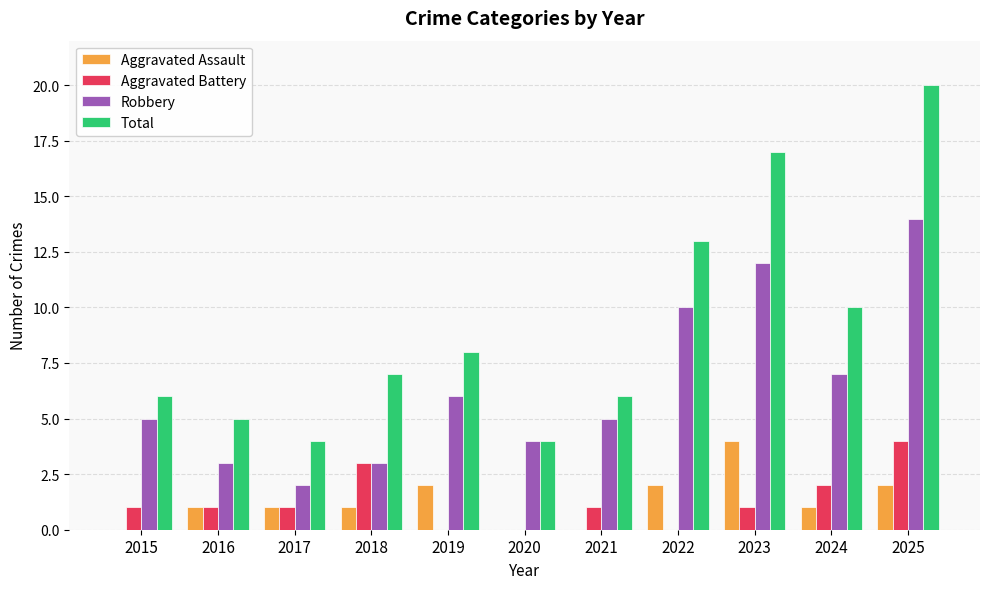

At which category is the sum across all series the highest?

2025